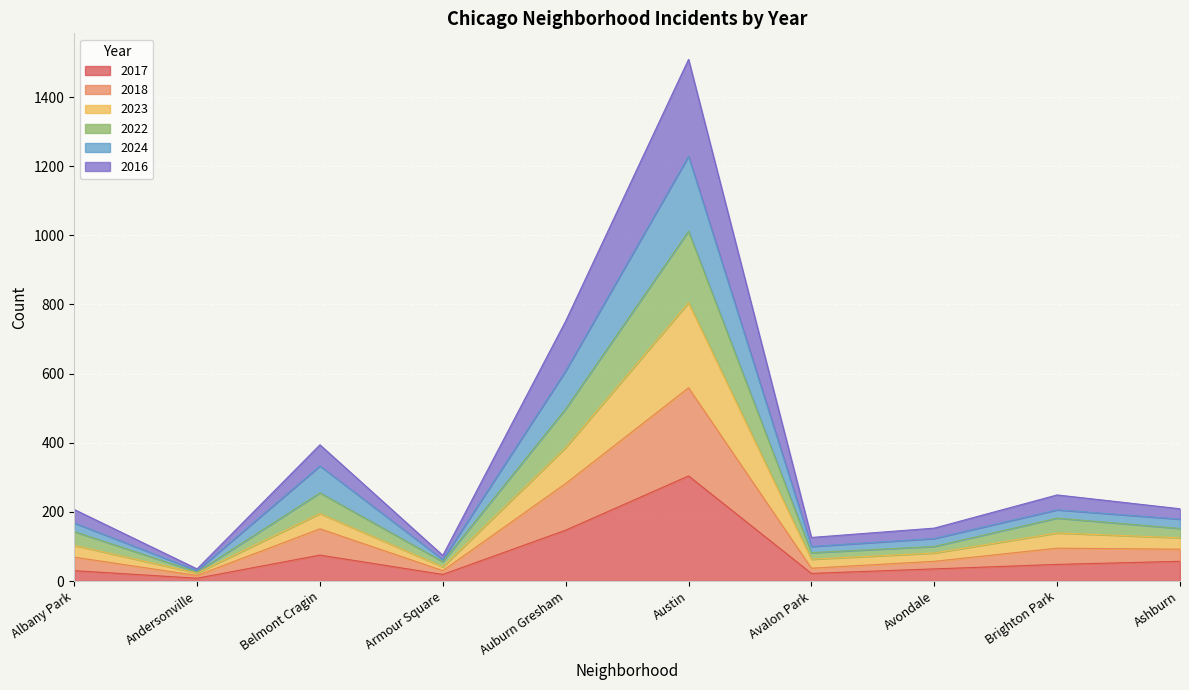

The value of 2016 at Austin is 1383. True or false?

False